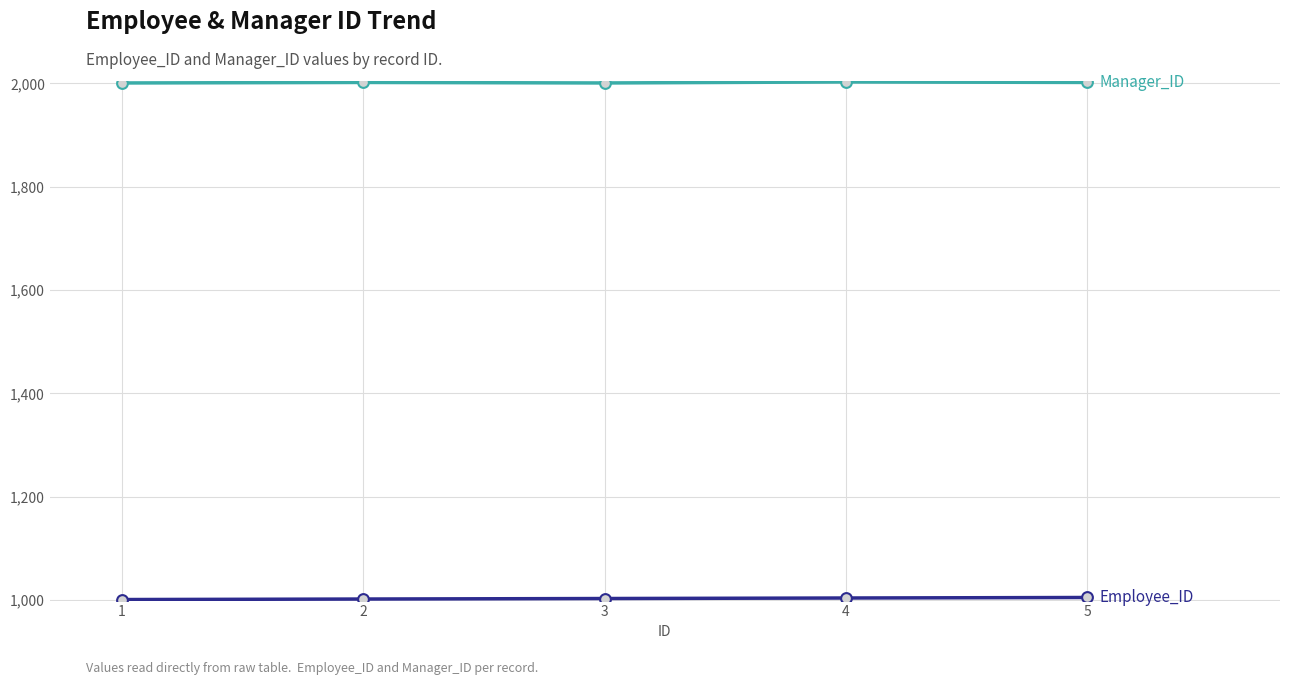

What is the total value across all series at 1?

3002